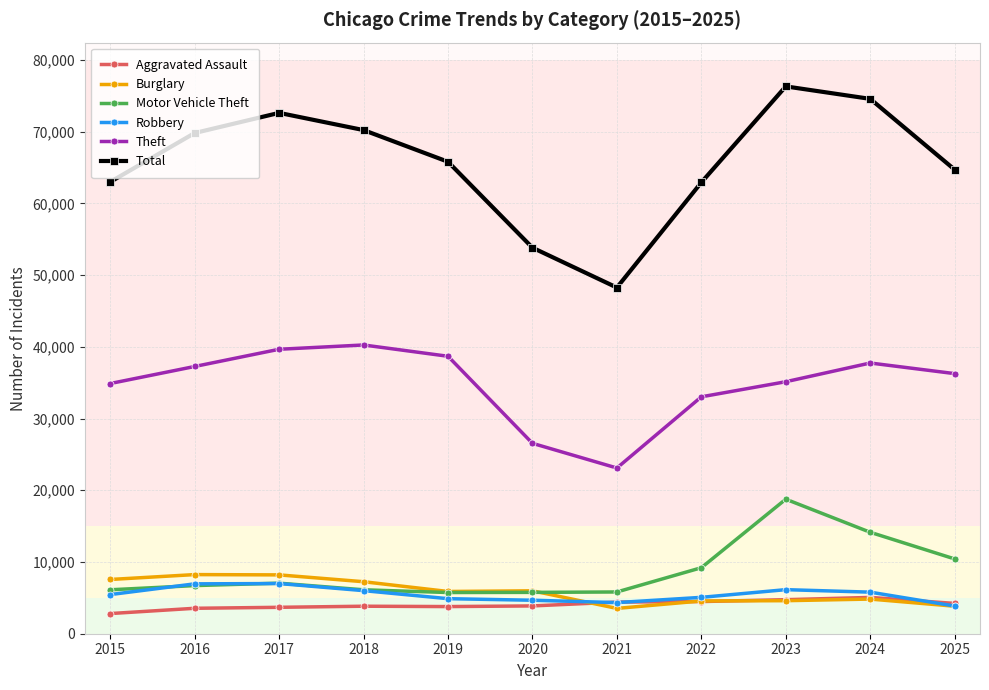

The Aggravated Assault series shows 3683 at 2017. True or false?

True